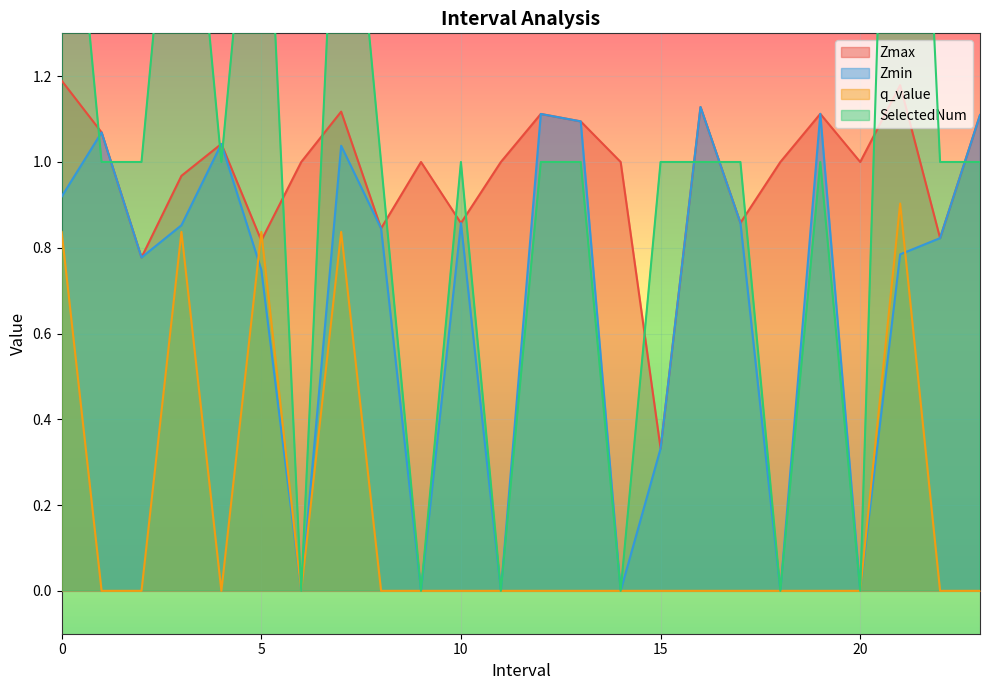

Where is the first local minimum for SelectedNum?

4.0